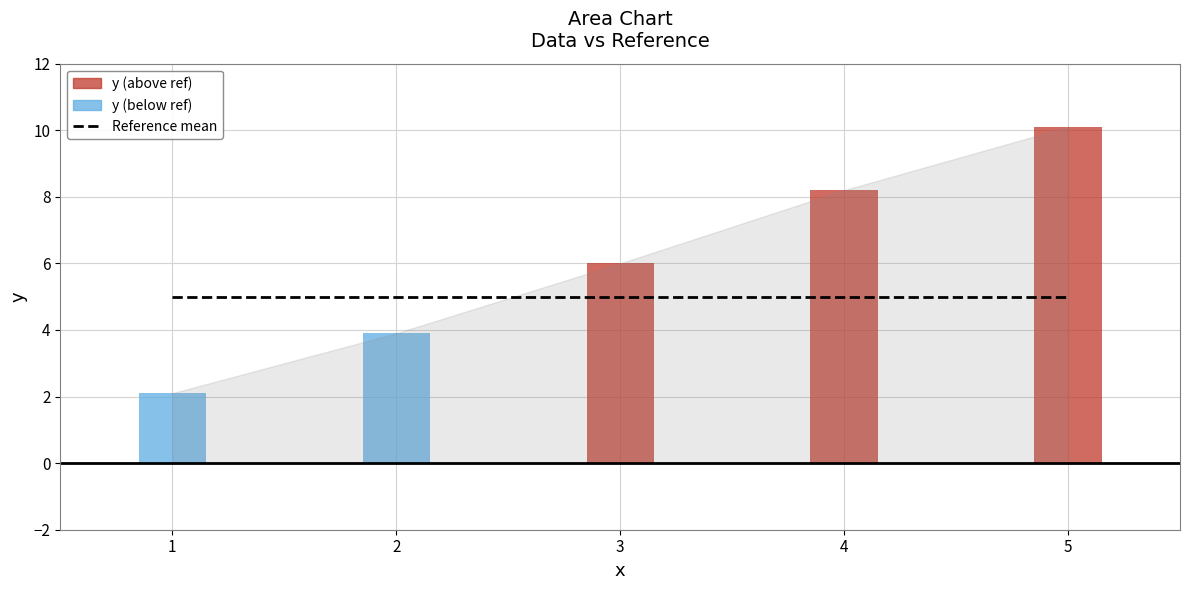

What is the label of the 4th bar from the right?

2.0